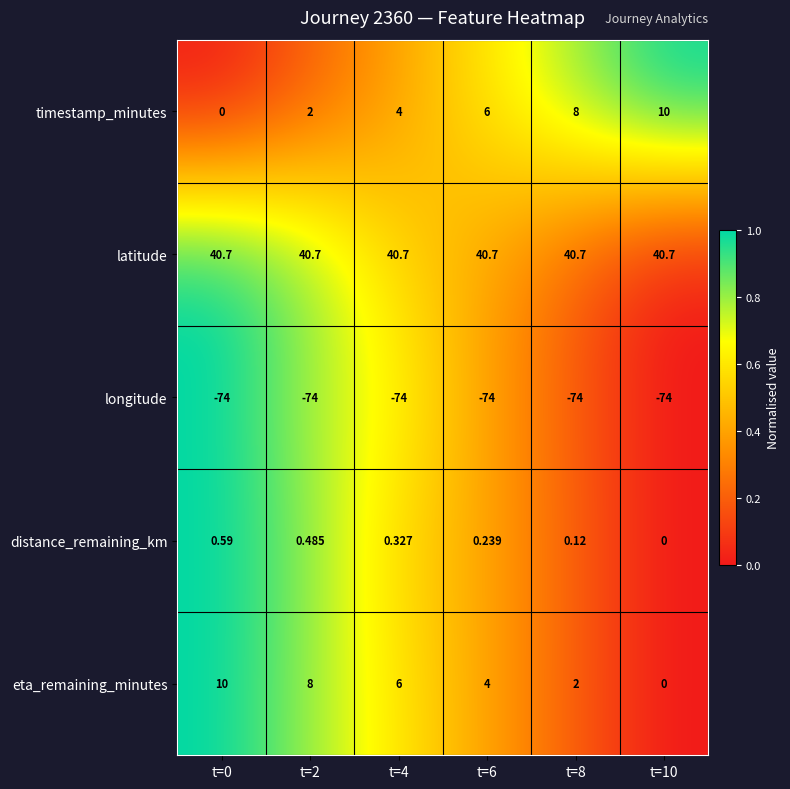

At t=6, list the series in order from largest to smallest.

latitude, timestamp_minutes, eta_remaining_minutes, distance_remaining_km, longitude